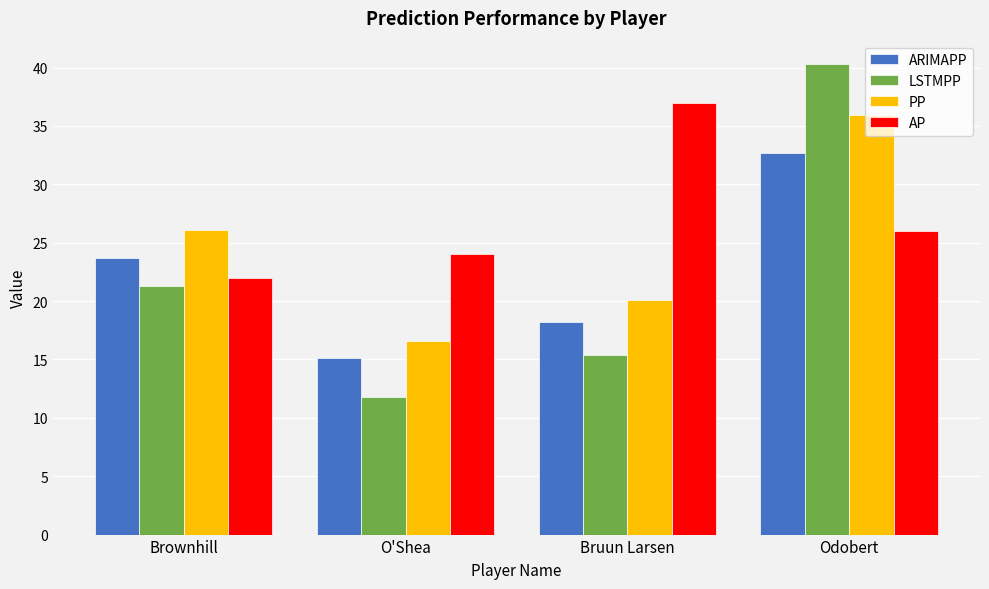

At which category is the sum across all series the highest?

Odobert